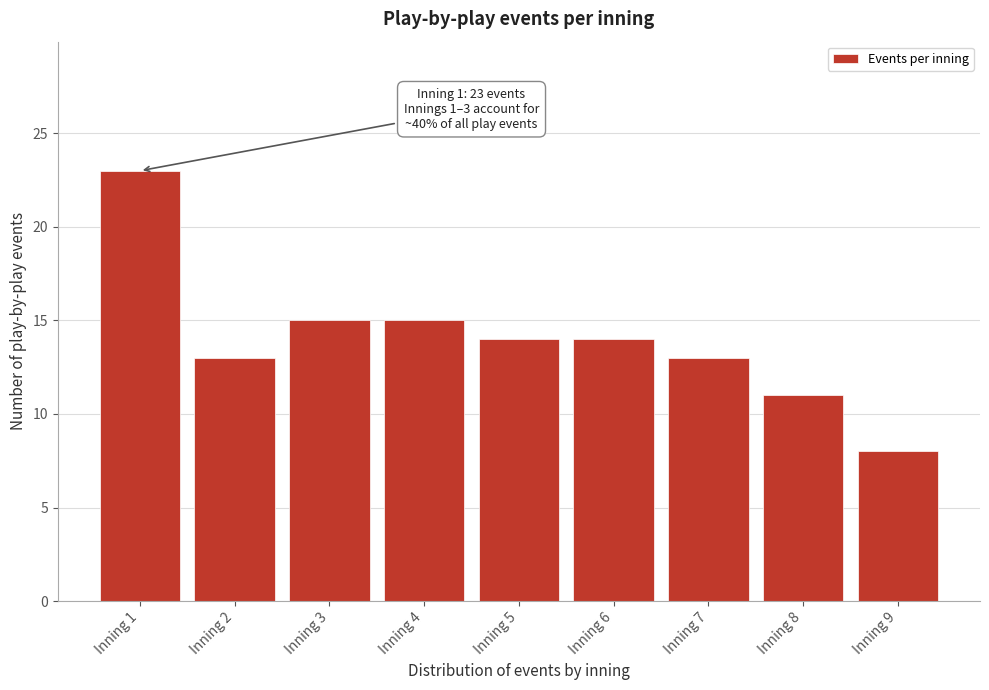

Reading right to left, extract all data points from this chart.

8	11	13	14	14	15	15	13	23